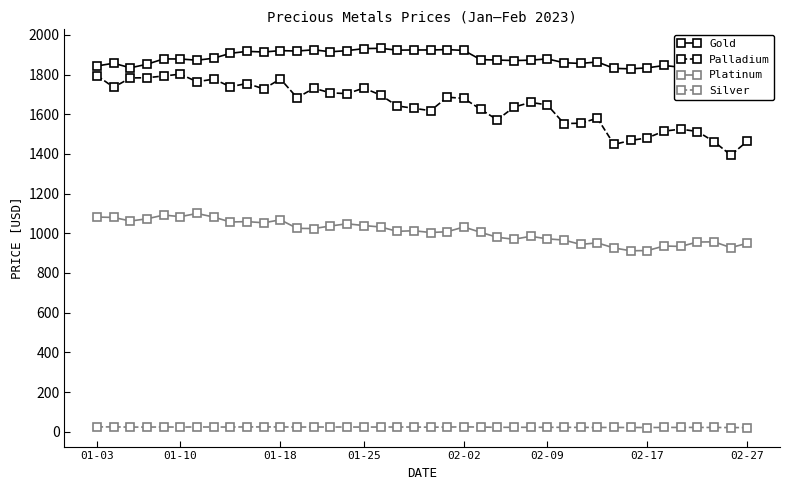

True or false: Gold has a value of 1918.6 at 12.

True